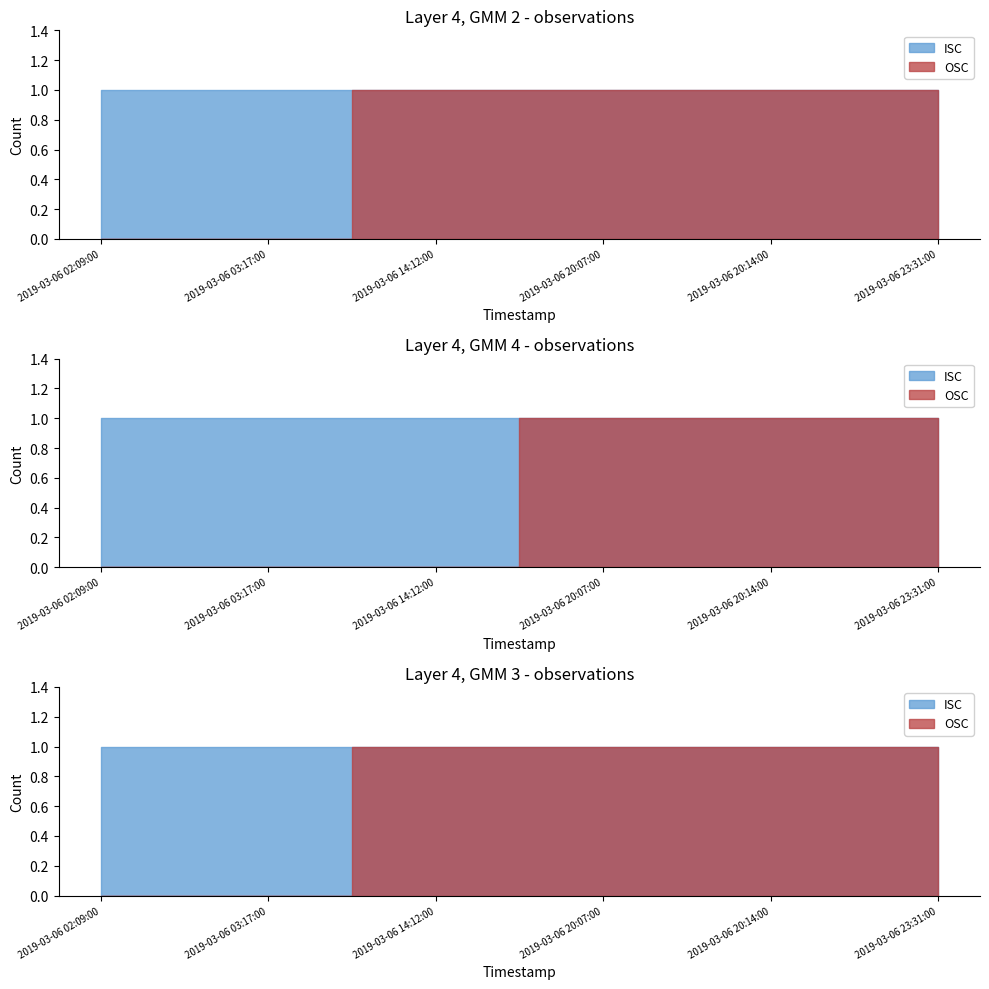

The OSC series shows 0 at 2019-03-06 20:14:00. True or false?

False